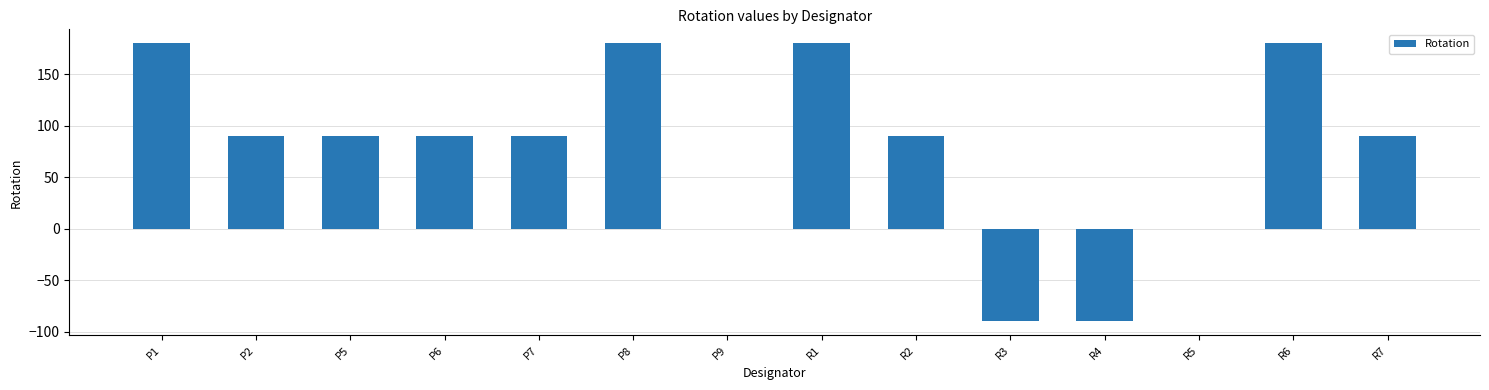

Between R1 and R5, which is larger?

R1